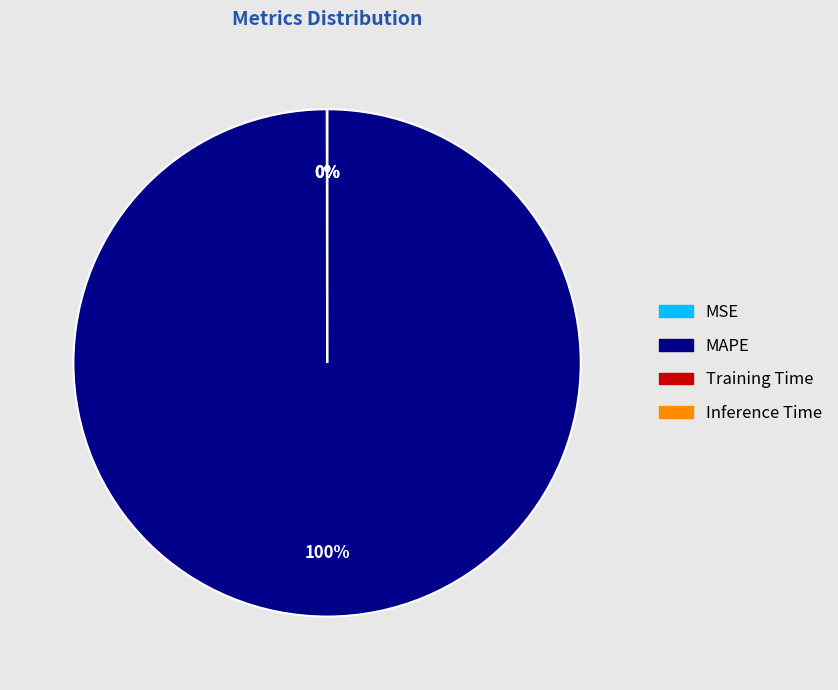

To the nearest percent, what is the average slice percentage?

25%